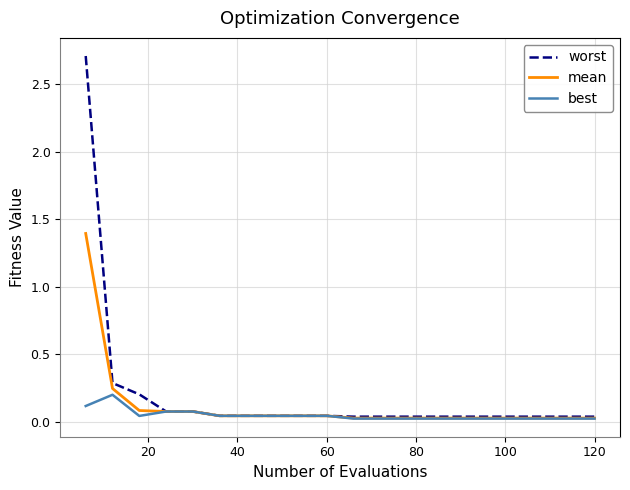

Rank the series by their maximum value, from lowest to highest.

best, mean, worst